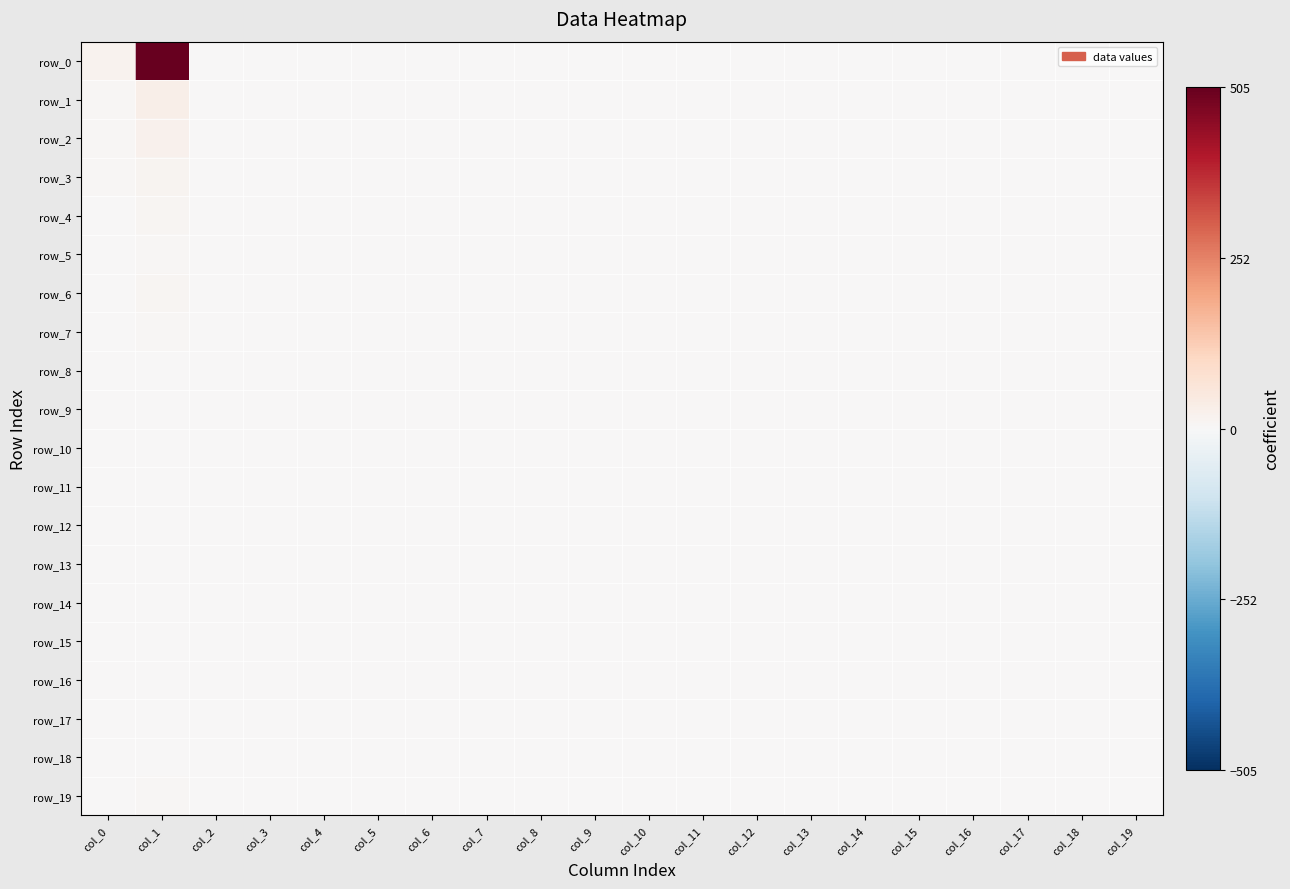

Rank the series by their maximum value, from highest to lowest.

row_0, row_1, row_2, row_3, row_4, row_6, row_5, row_19, row_7, row_8, row_9, row_11, row_12, row_10, row_14, row_15, row_17, row_13, row_16, row_18